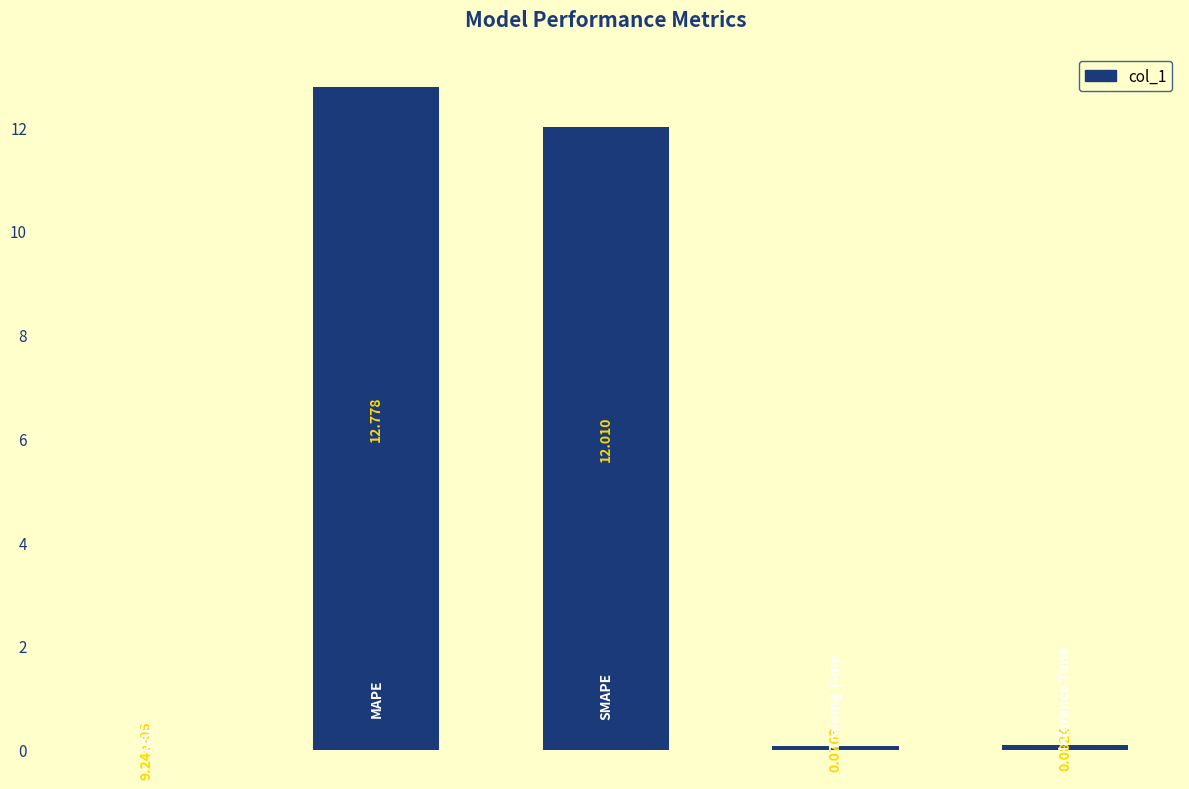

How many series are shown in this chart?

1